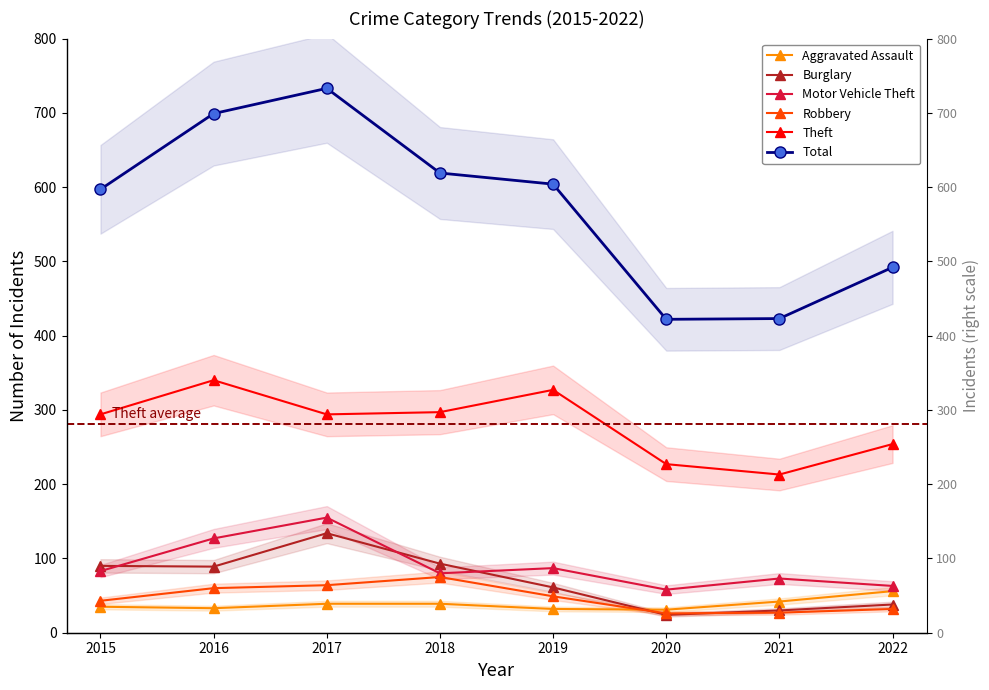

Which category has the highest value across all series?

2017